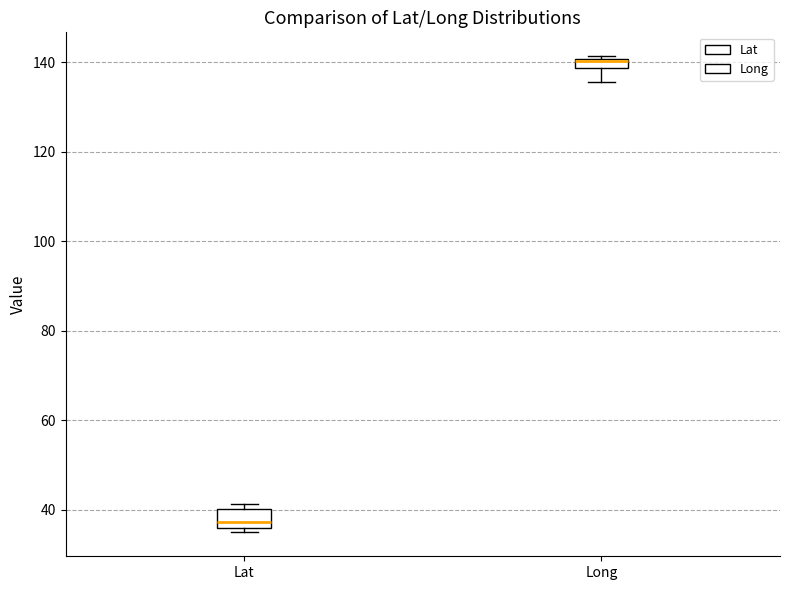

Which box is the tallest, from its lower edge to its upper edge?

Lat